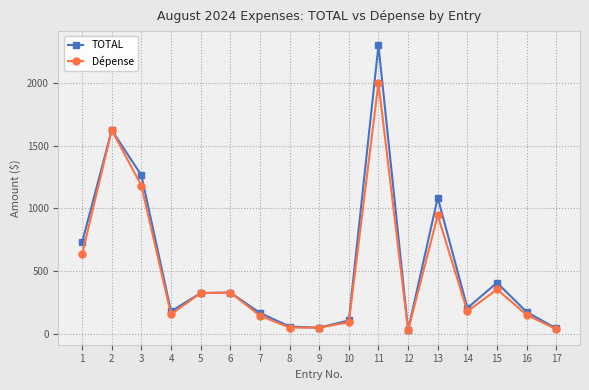

What value does the Dépense series have at 12?

27.9